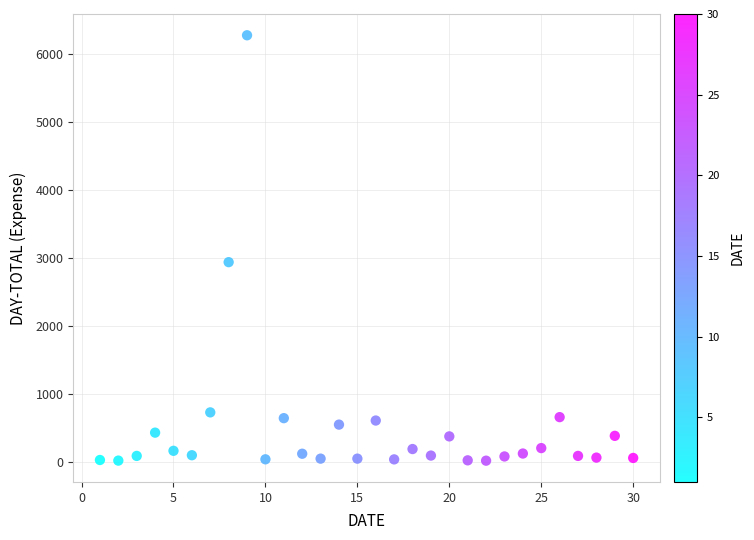

What is the range of Y values (max minus min)?

6253